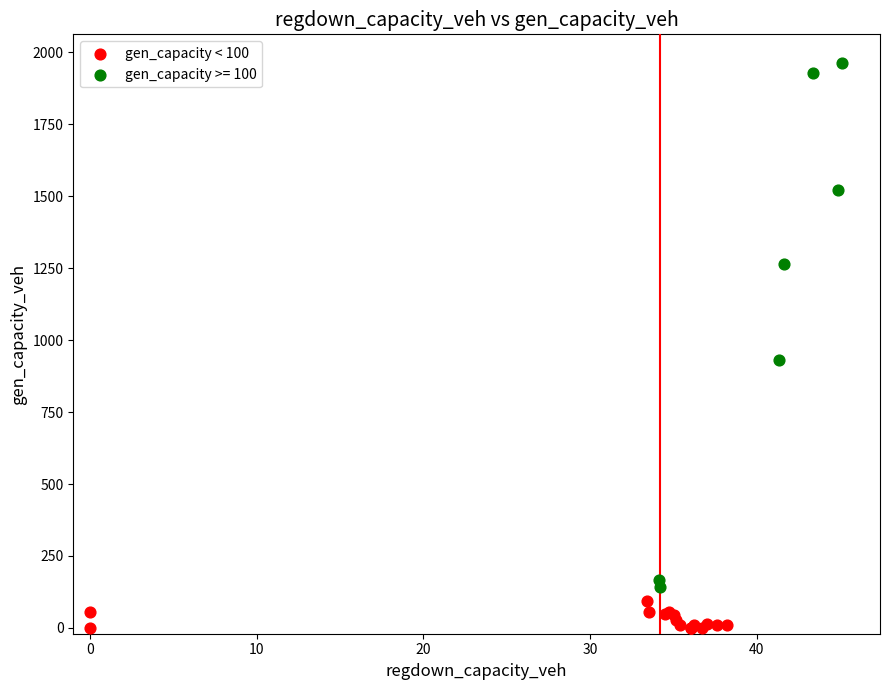

Which series contains the lowest Y value?

gen_capacity < 100